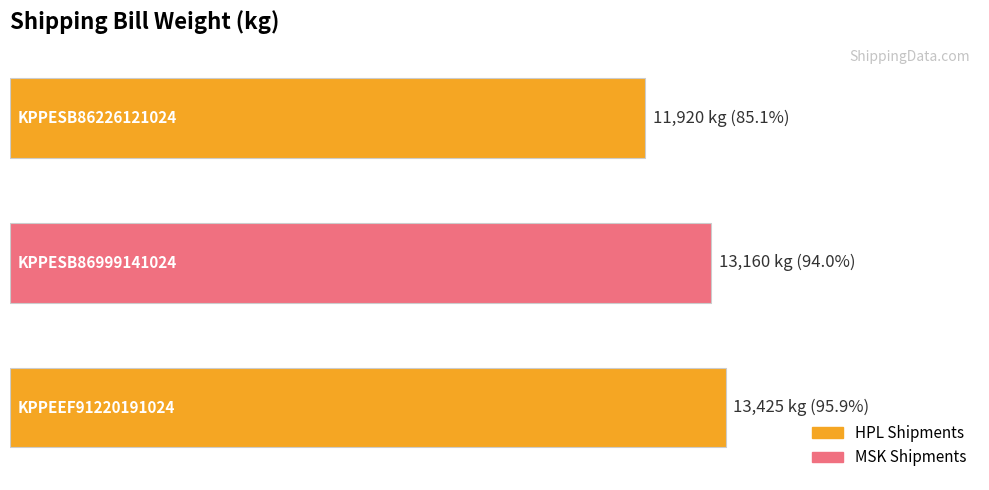

Does the chart contain any negative values?

No